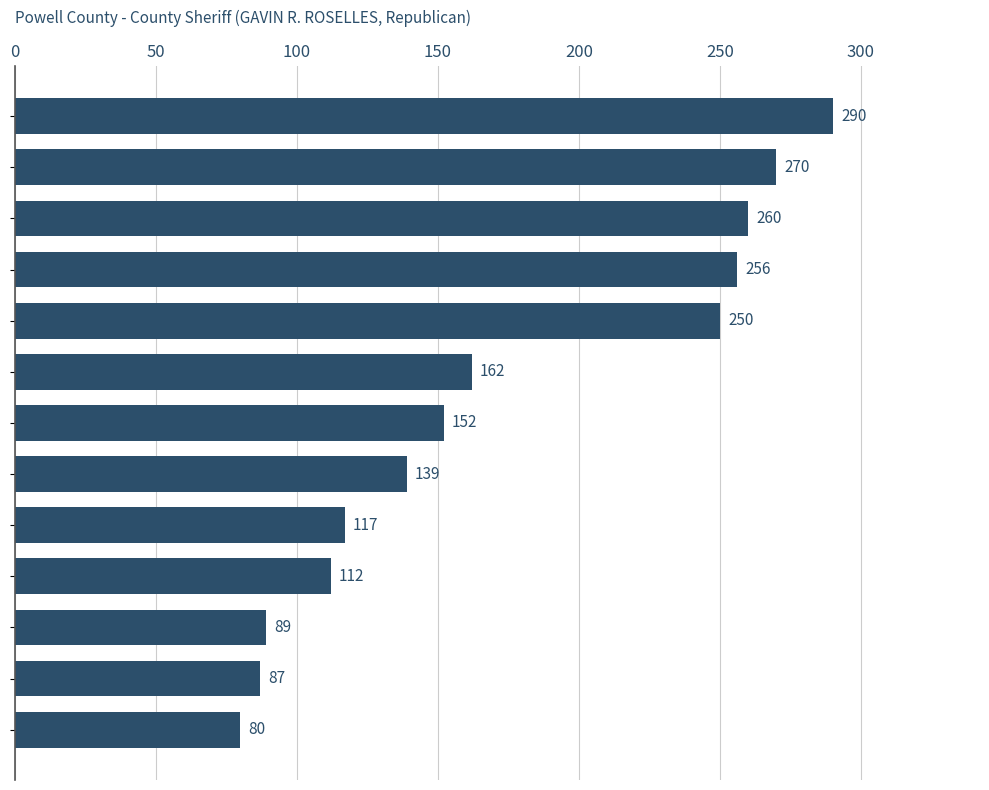

What is the value of the 2nd bar from the top?

270